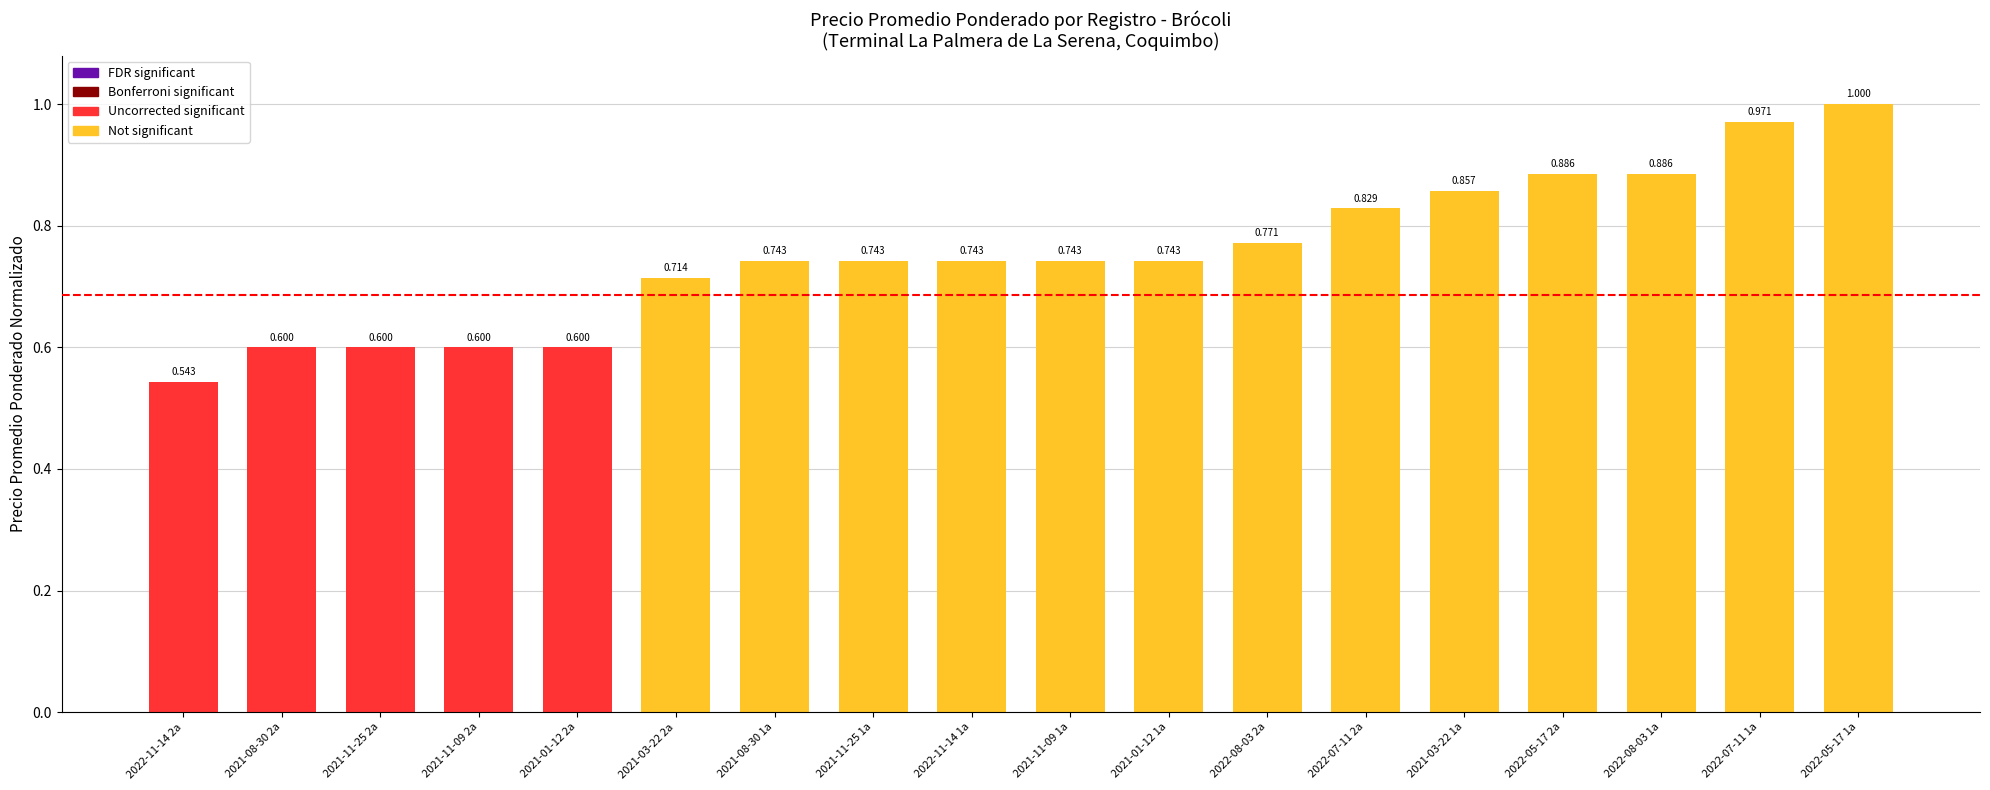

Are the bars horizontal?

No